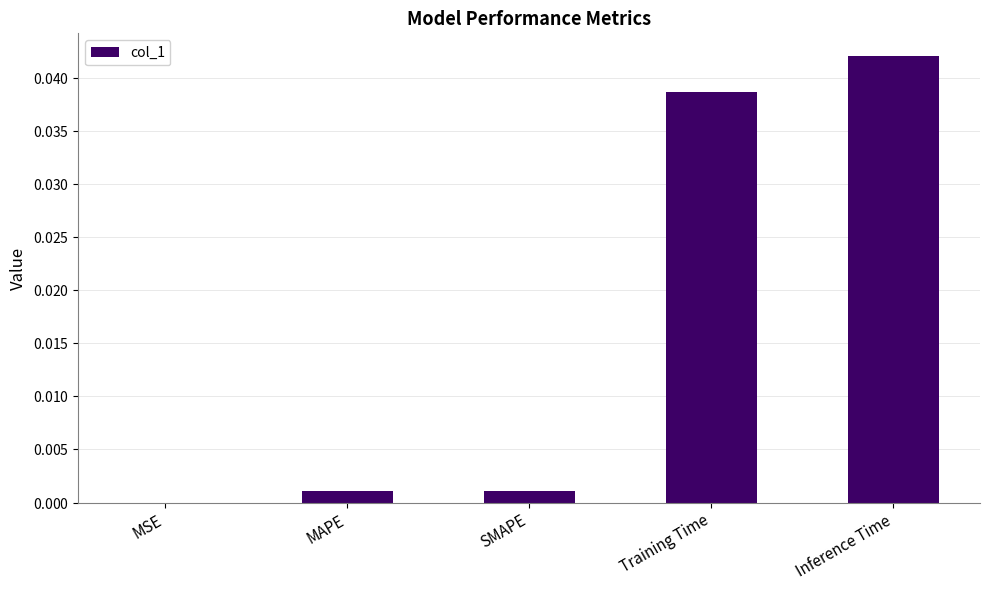

True or false: the data shows 0.0 at SMAPE.

True